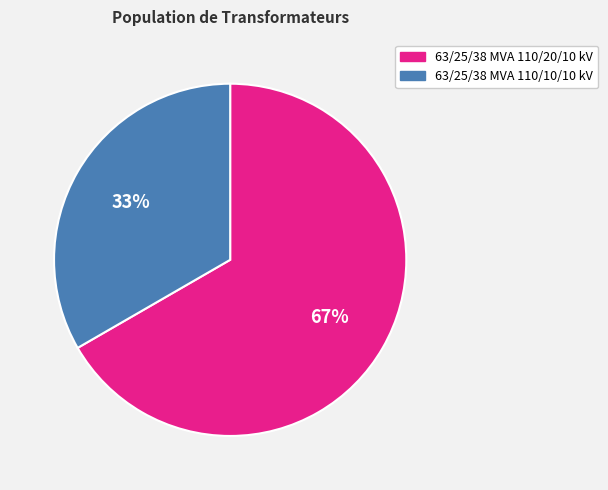

Count the number of slices in the pie.

2